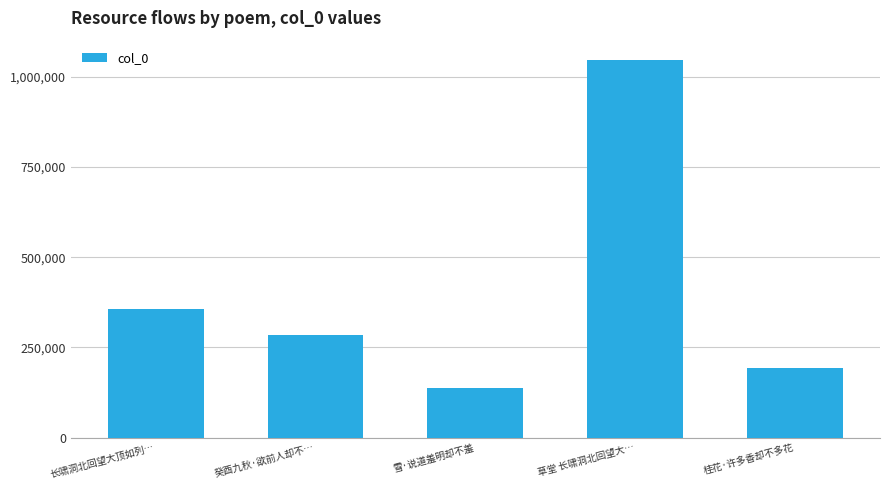

The chart shows a value of 84648 at 长啸洞北回望大顶如列…. True or false?

False